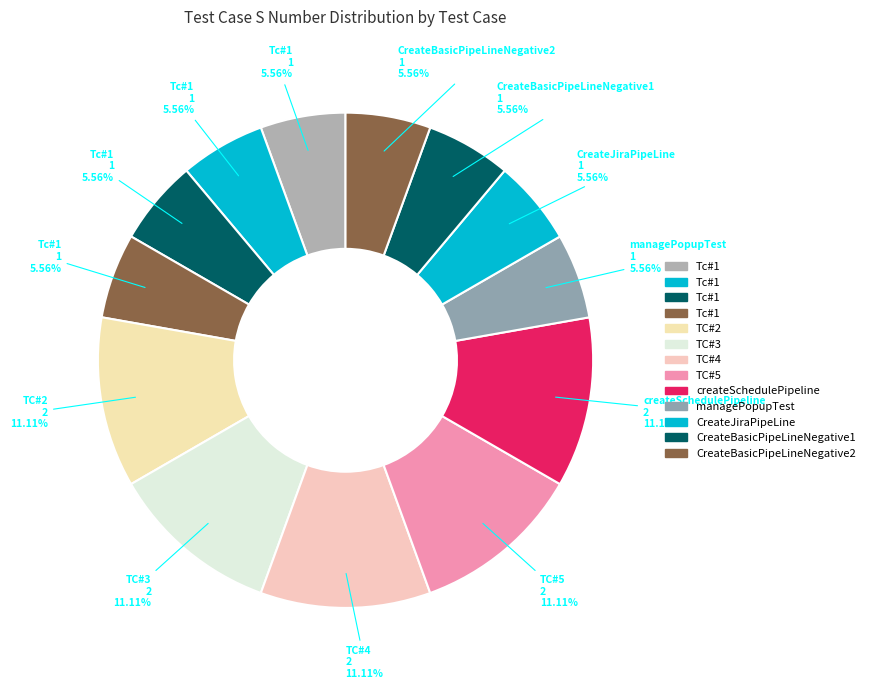

Rank the categories by value from lowest to highest.

Tc#1 (9,dev-auto), Tc#1 (10,devcommunity), Tc#1 (10,dev1), Tc#1 (abc,dev1), managePopupTest, CreateJiraPipeLine, CreateBasicPipeLineNegative1, CreateBasicPipeLineNegative2, TC#2 (dev-2), TC#3 (dev-2), TC#4 (abc), TC#5 (dev1), createSchedulePipeline